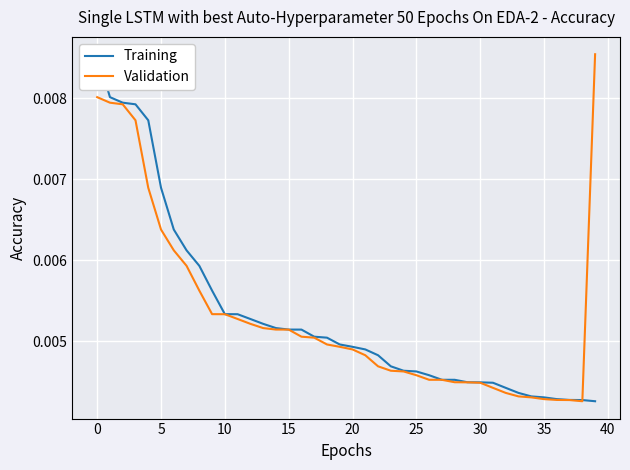

Is it true that Training equals 0.0 at 32?

True